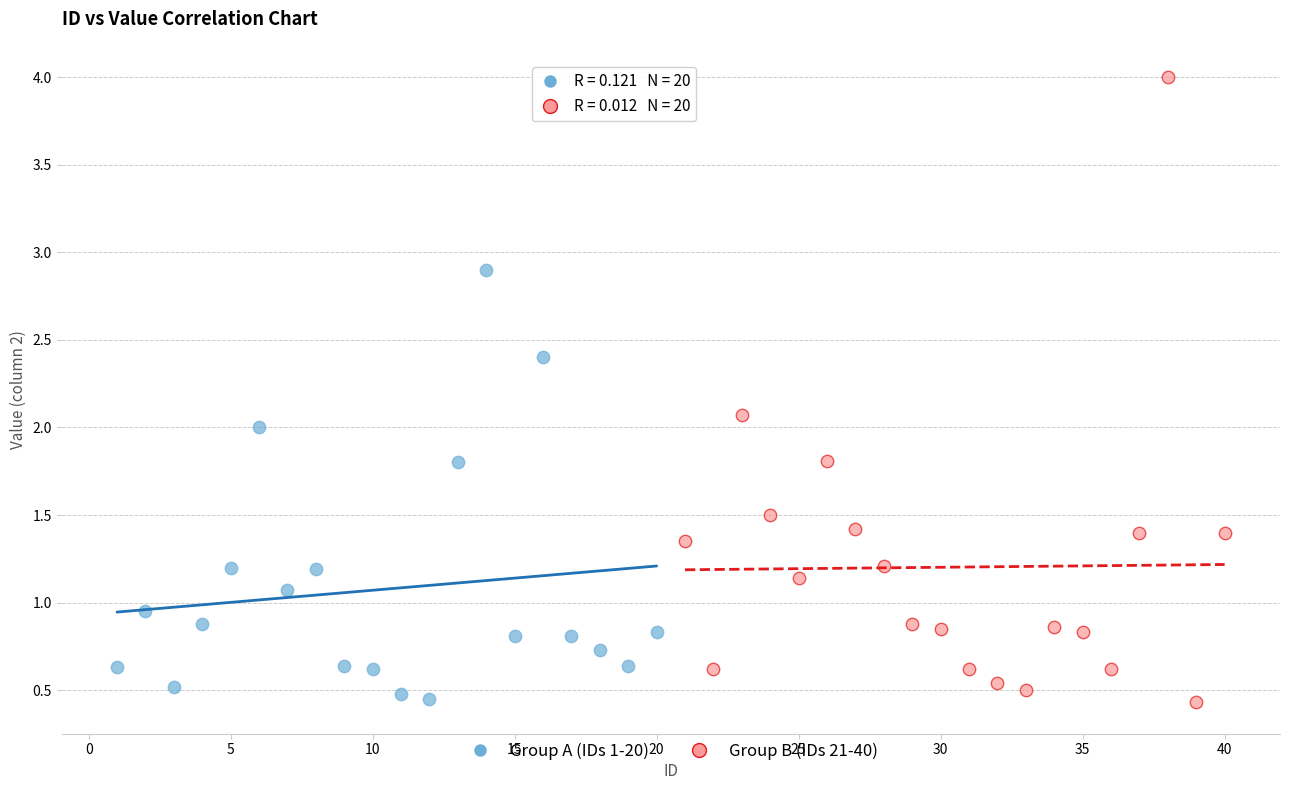

What are all the series names shown in the legend?

Group A (IDs 1-20), Group B (IDs 21-40)